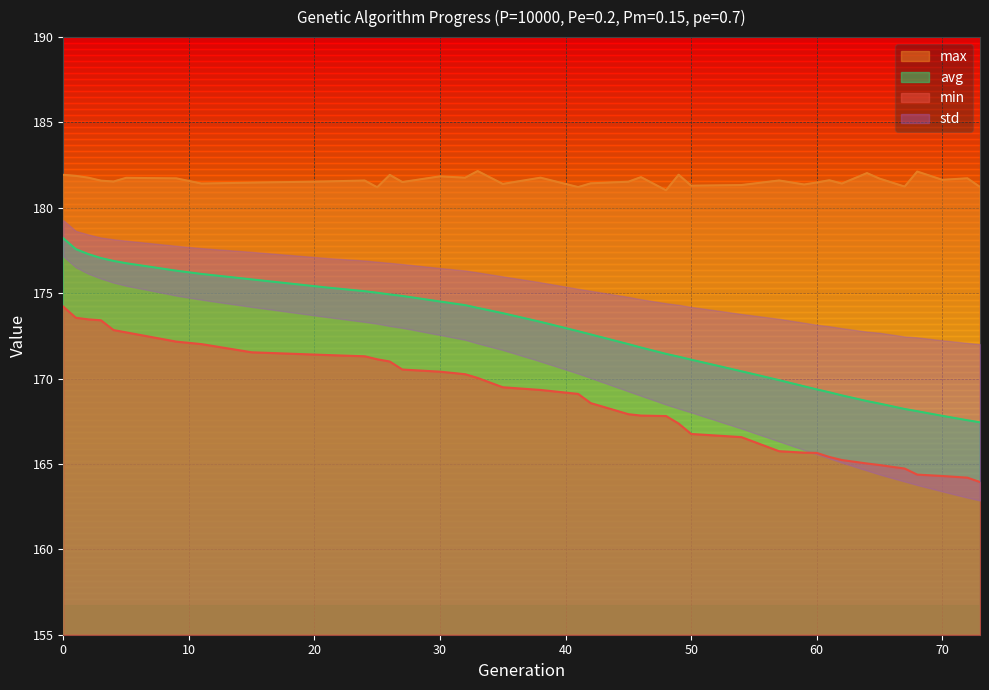

Reading left to right, list all the values displayed in this chart.

min: 0=174.2	1=173.6	2=173.5	3=173.4	4=172.8	5=172.7	9=172.2	11=172.0	15=171.5	21=171.4	24=171.3	25=171.1	26=171.0	27=170.5	30=170.4	32=170.3	33=170.0	35=169.5	38=169.3	41=169.1	42=168.6	45=167.9	46=167.8	48=167.8	49=167.4	50=166.8	54=166.6	57=165.7	59=165.7	60=165.6	61=165.4	62=165.2	64=165.0	65=164.9	67=164.7	68=164.4	70=164.3	72=164.2	73=163.9
max: 0=181.9	1=181.9	2=181.8	3=181.6	4=181.5	5=181.8	9=181.7	11=181.4	15=181.5	21=181.5	24=181.6	25=181.2	26=181.9	27=181.5	30=181.8	32=181.8	33=182.2	35=181.4	38=181.8	41=181.2	42=181.4	45=181.5	46=181.8	48=181.0	49=181.9	50=181.3	54=181.3	57=181.6	59=181.4	60=181.5	61=181.6	62=181.4	64=182.0	65=181.7	67=181.2	68=182.1	70=181.6	72=181.7	73=181.2
avg: 0=178.2	1=177.6	2=177.3	3=177.1	4=176.9	5=176.8	9=176.3	11=176.1	15=175.8	21=175.3	24=175.1	25=175.0	26=174.9	27=174.8	30=174.5	32=174.3	33=174.1	35=173.8	38=173.3	41=172.8	42=172.6	45=172.0	46=171.8	48=171.4	49=171.3	50=171.1	54=170.4	57=169.9	59=169.5	60=169.4	61=169.2	62=169.0	64=168.7	65=168.5	67=168.2	68=168.1	70=167.8	72=167.6	73=167.4